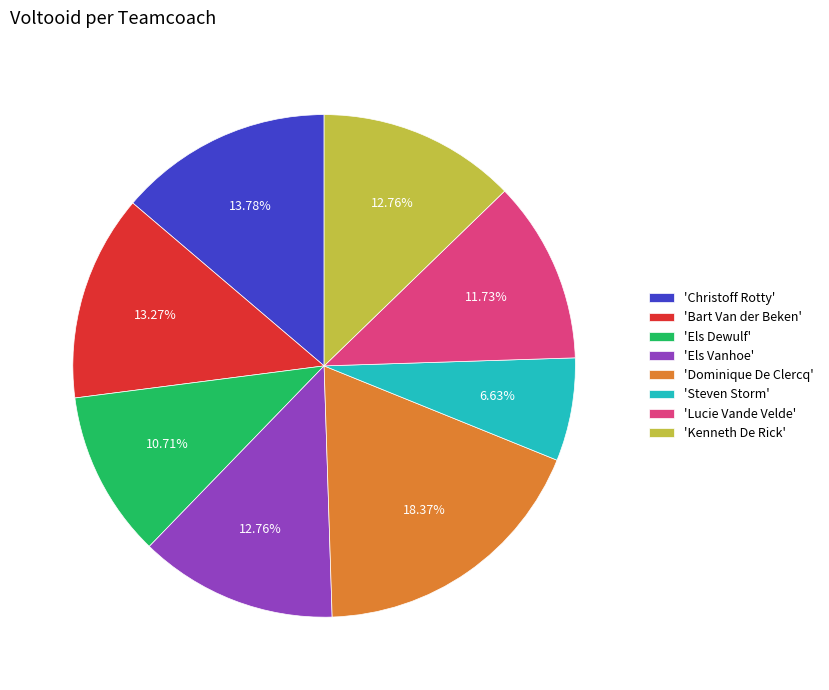

How many slices are in this pie chart?

8